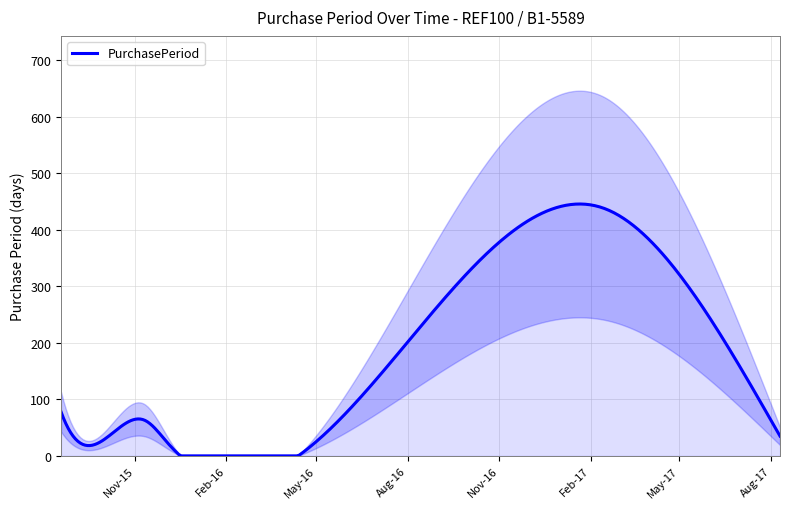

Which category has the highest value across all series?

2017-02-14